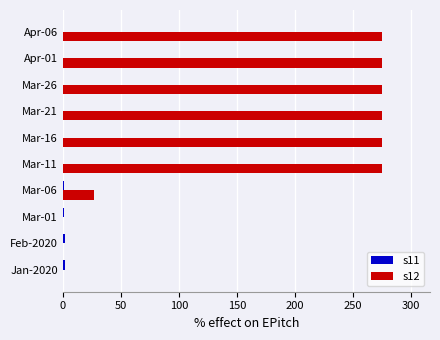

Which series has the largest total across all categories?

s12